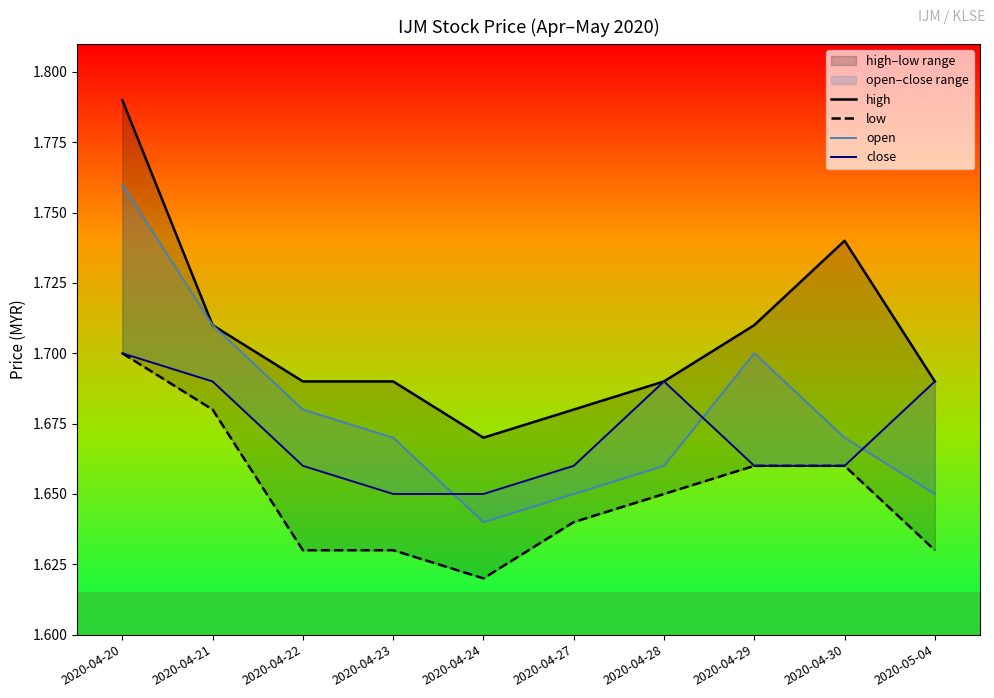

At which category does close reach its first local peak?

2020-04-28